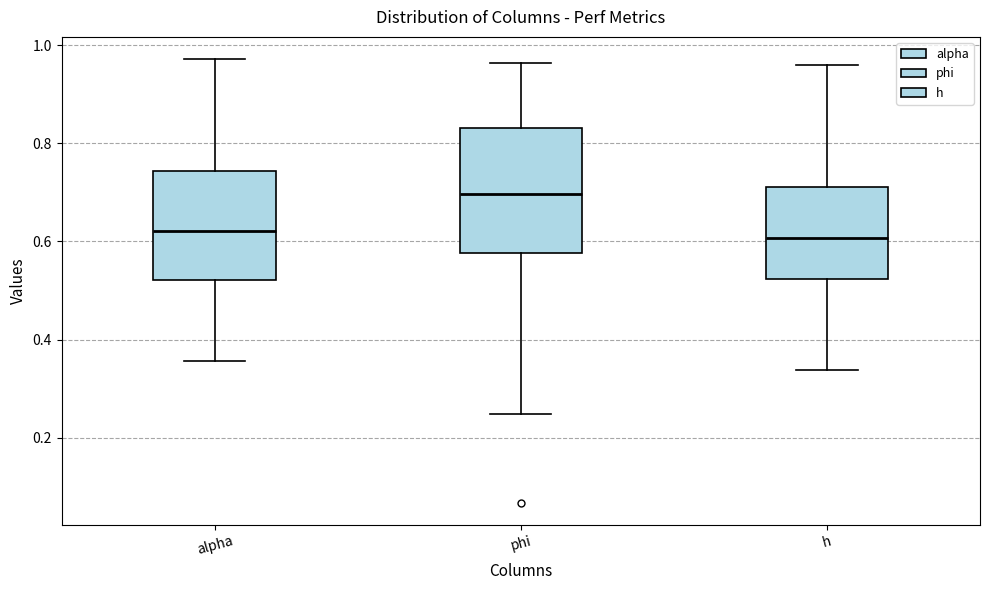

Reading left to right, read every box against the y-axis: the position of its median line, the range the box covers, and the ends of its whiskers. The values are not printed on the chart, so give them approximately, as read against the axis.

alpha: median 0.62, box 0.52 to 0.74, whiskers 0.36 to 0.98
phi: median 0.70, box 0.58 to 0.84, whiskers 0.24 to 0.96
h: median 0.60, box 0.52 to 0.72, whiskers 0.34 to 0.96